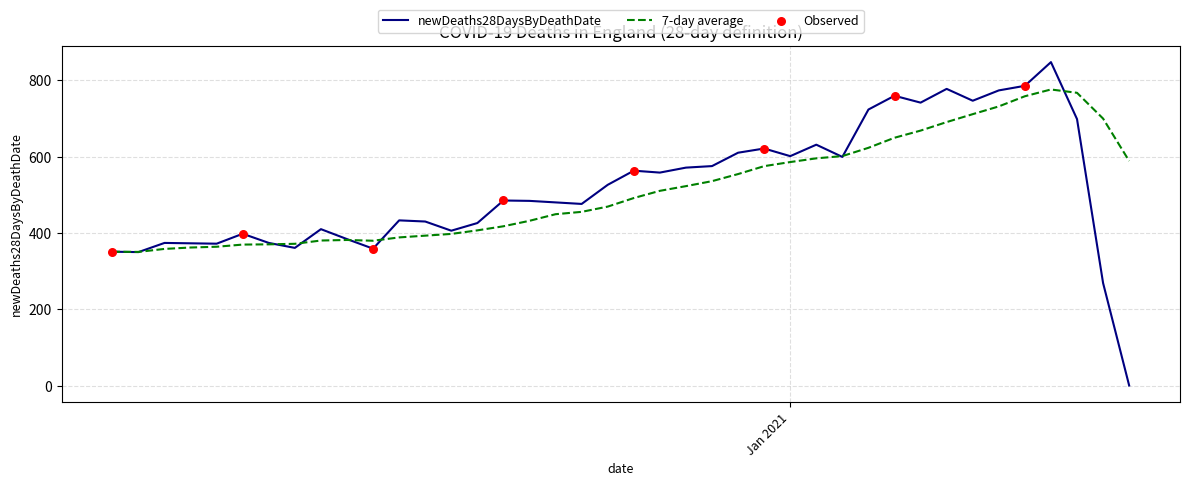

Rank the series by their maximum value, from lowest to highest.

7-day average, newDeaths28DaysByDeathDate